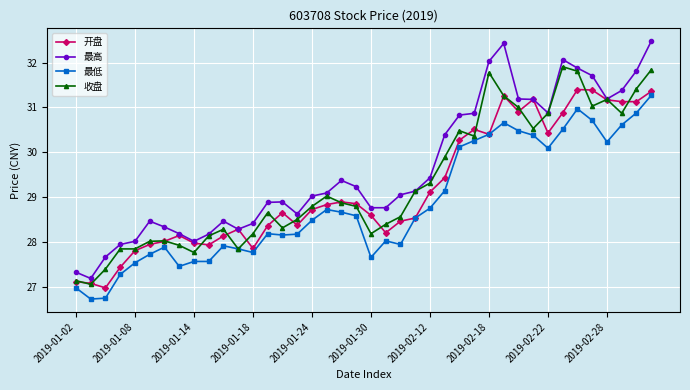

What is the value of the 最低 point at the 4th from the left?

27.3